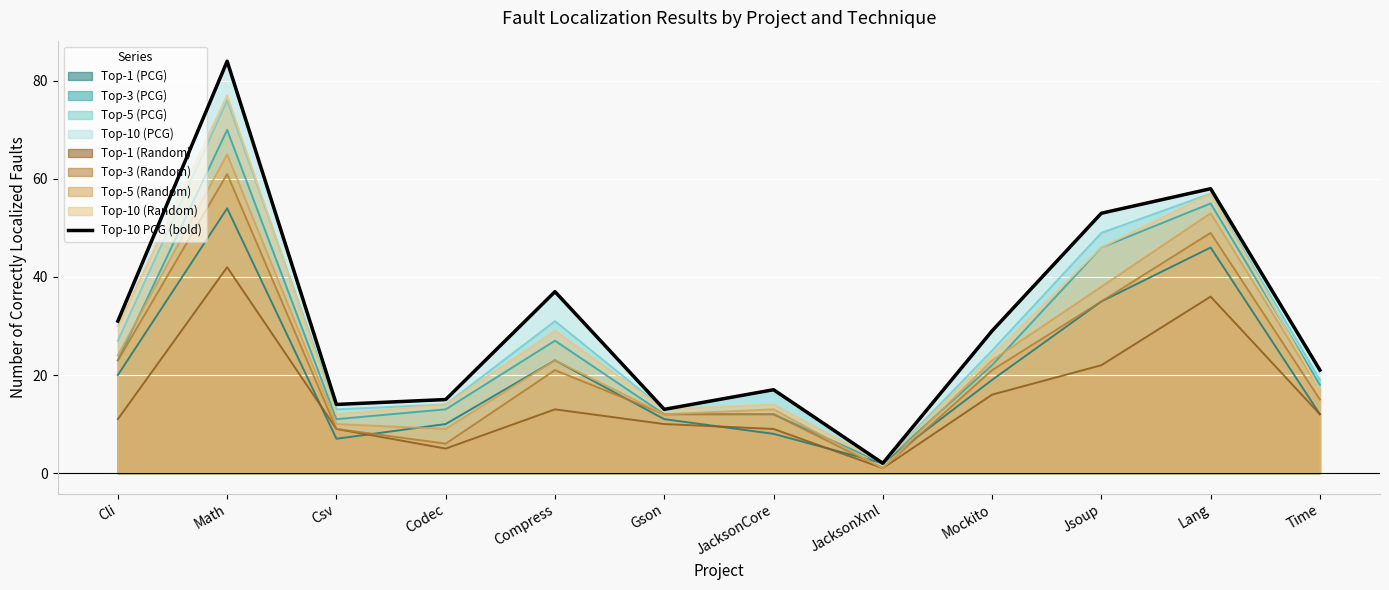

Reading left to right, list all the values displayed in this chart.

Cli=31	Math=84	Csv=14	Codec=15	Compress=37	Gson=13	JacksonCore=17	JacksonXml=2	Mockito=29	Jsoup=53	Lang=58	Time=21